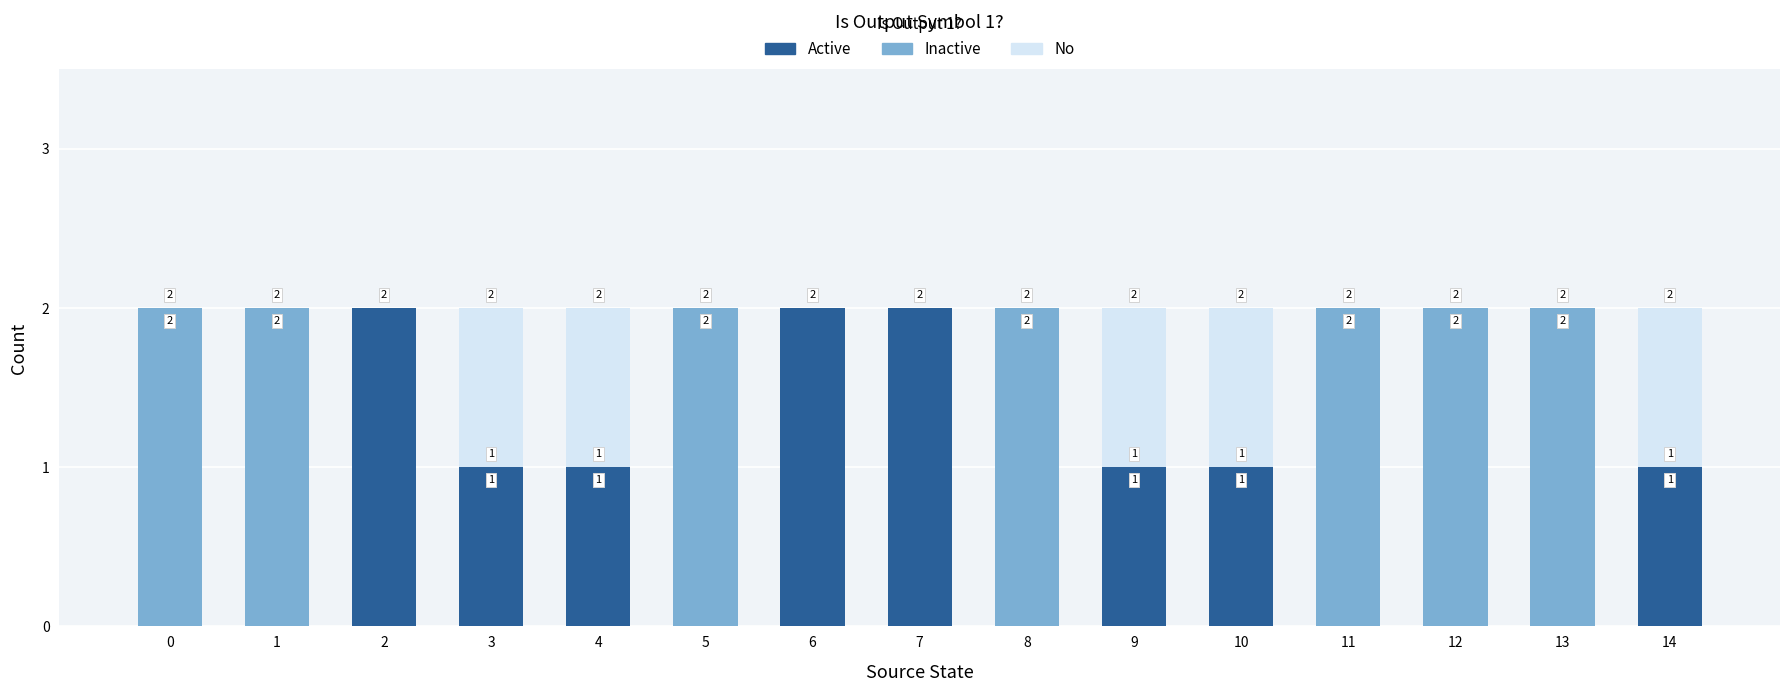

Reading left to right, what are all the values shown in this chart?

No: 0=2	1=2	2=2	3=2	4=2	5=2	6=2	7=2	8=2	9=2	10=2	11=2	12=2	13=2	14=2
Inactive: 0=2	1=2	2=0	3=1	4=1	5=2	6=0	7=0	8=2	9=1	10=1	11=2	12=2	13=2	14=1
Active: 0=0	1=0	2=2	3=1	4=1	5=0	6=2	7=2	8=0	9=1	10=1	11=0	12=0	13=0	14=1